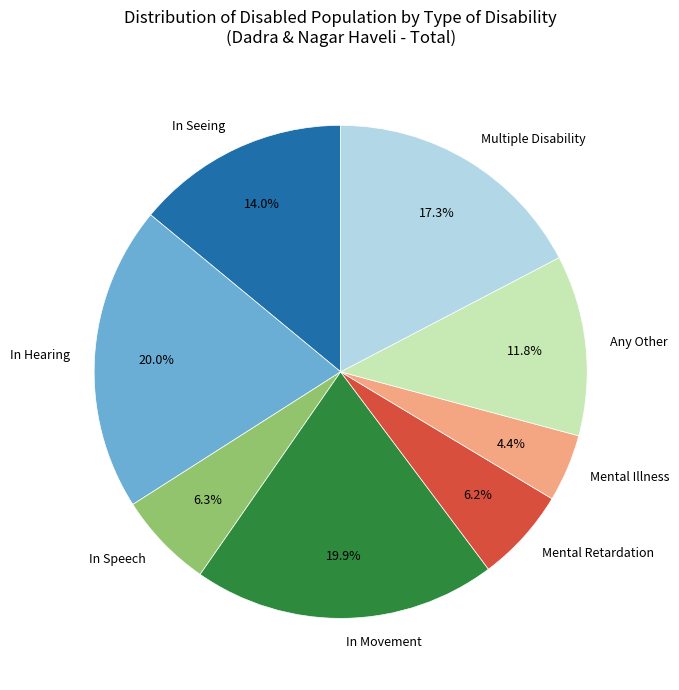

Is there a majority slice in this chart?

No